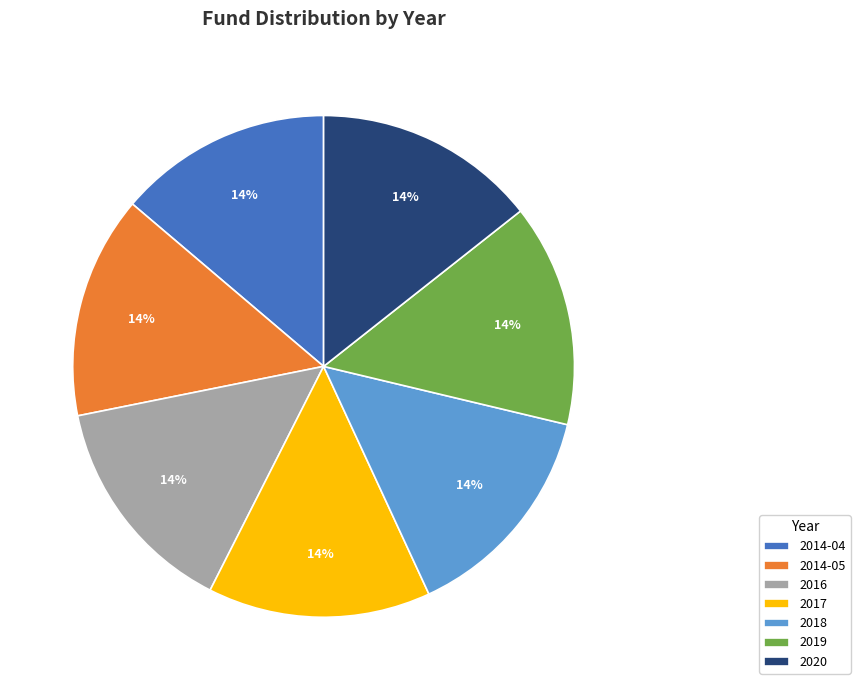

True or false: 2016 accounts for 14% of the total.

True